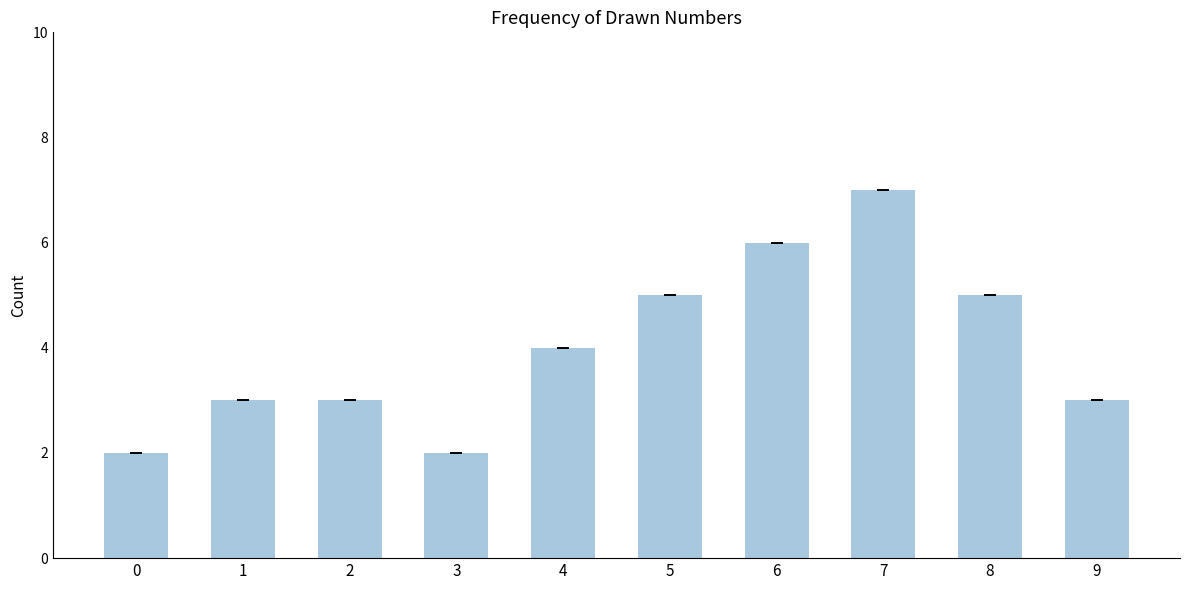

How many distinct data groups are displayed?

1